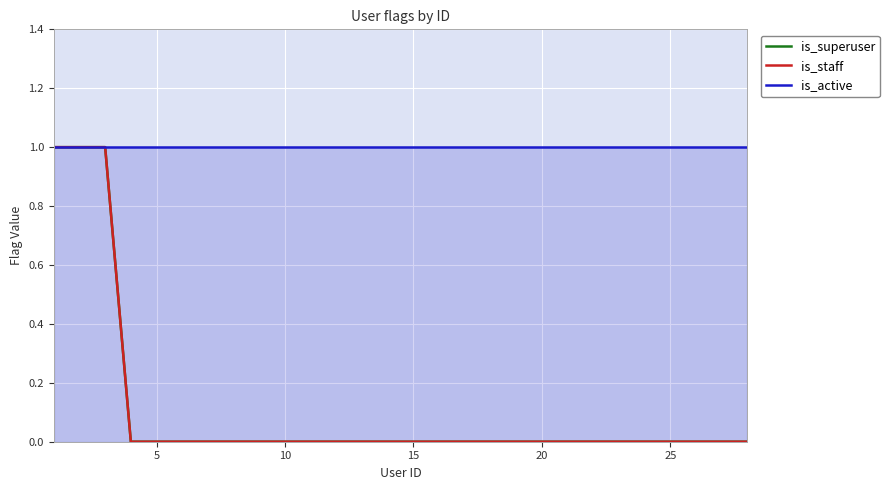

How many distinct data groups are displayed?

3